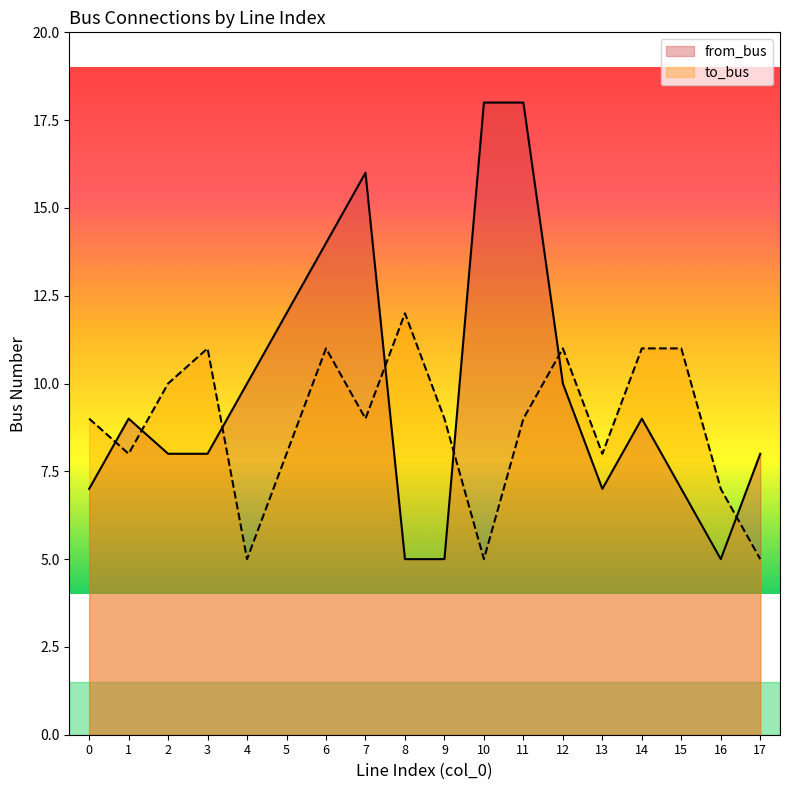

True or false: from_bus and to_bus cross at least once.

True